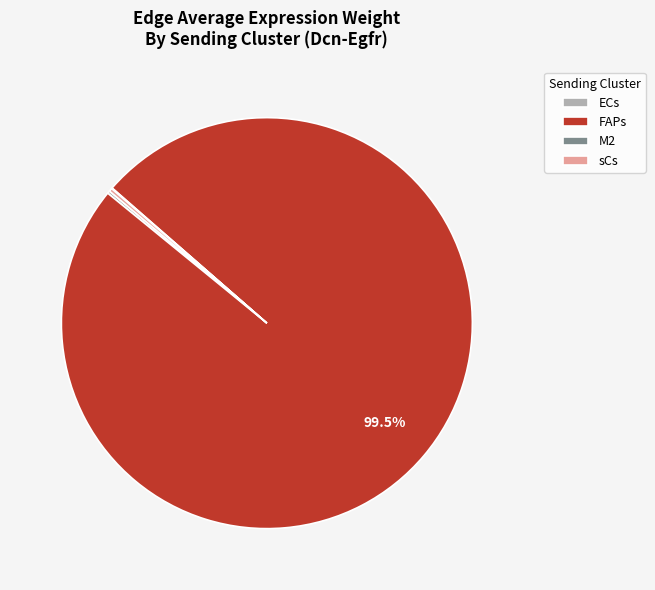

What is the largest slice in the pie chart?

FAPs